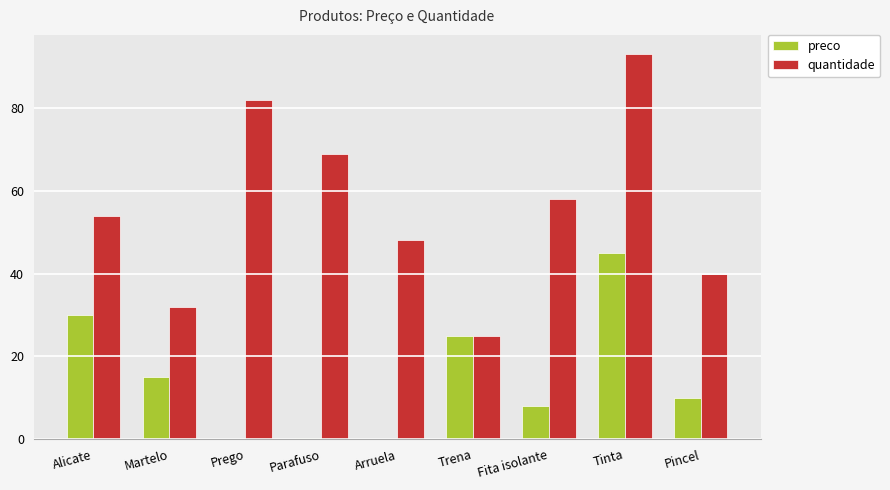

The quantidade series shows 25.0 at Trena. True or false?

True